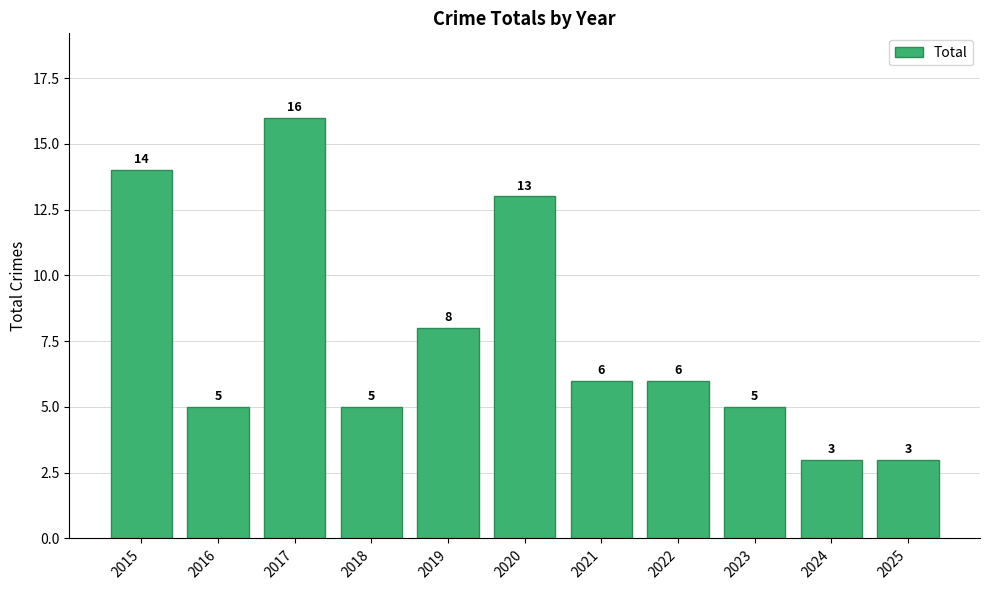

What is the minimum value shown in the chart?

3